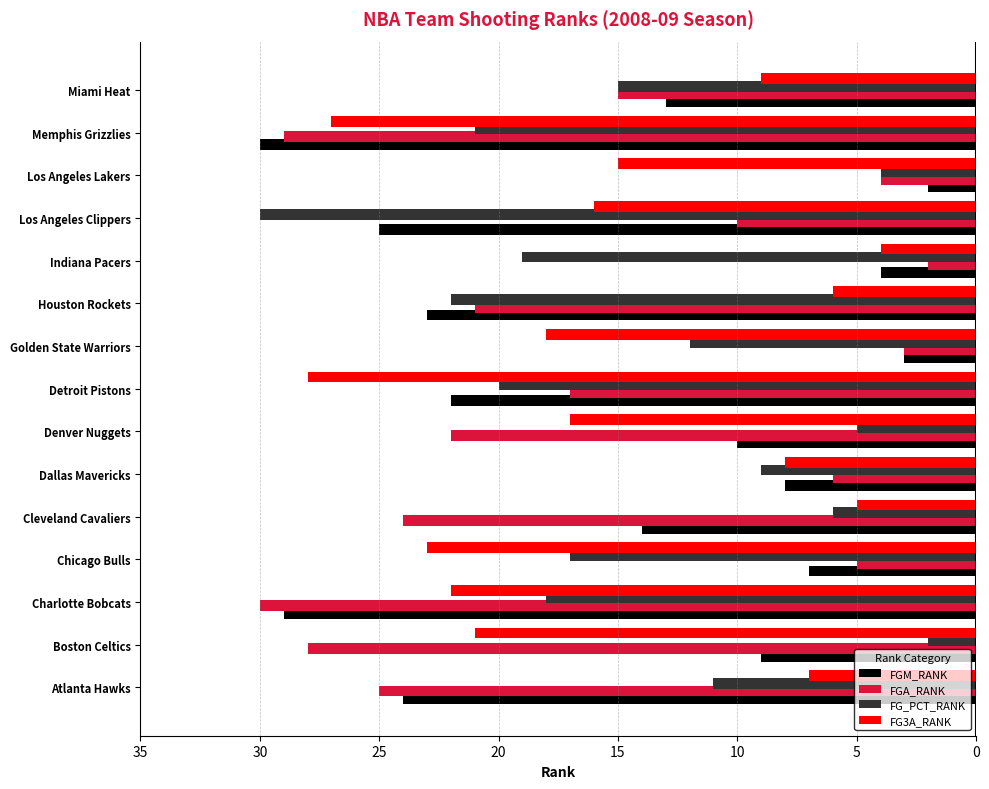

What is the spread (max minus min) of values at Golden State Warriors?

15